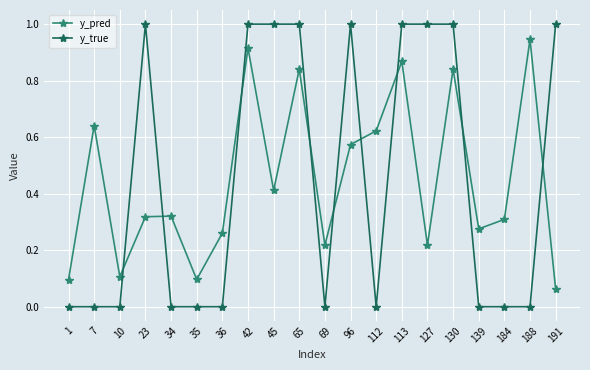

What is the sum of all y_pred values?

8.9